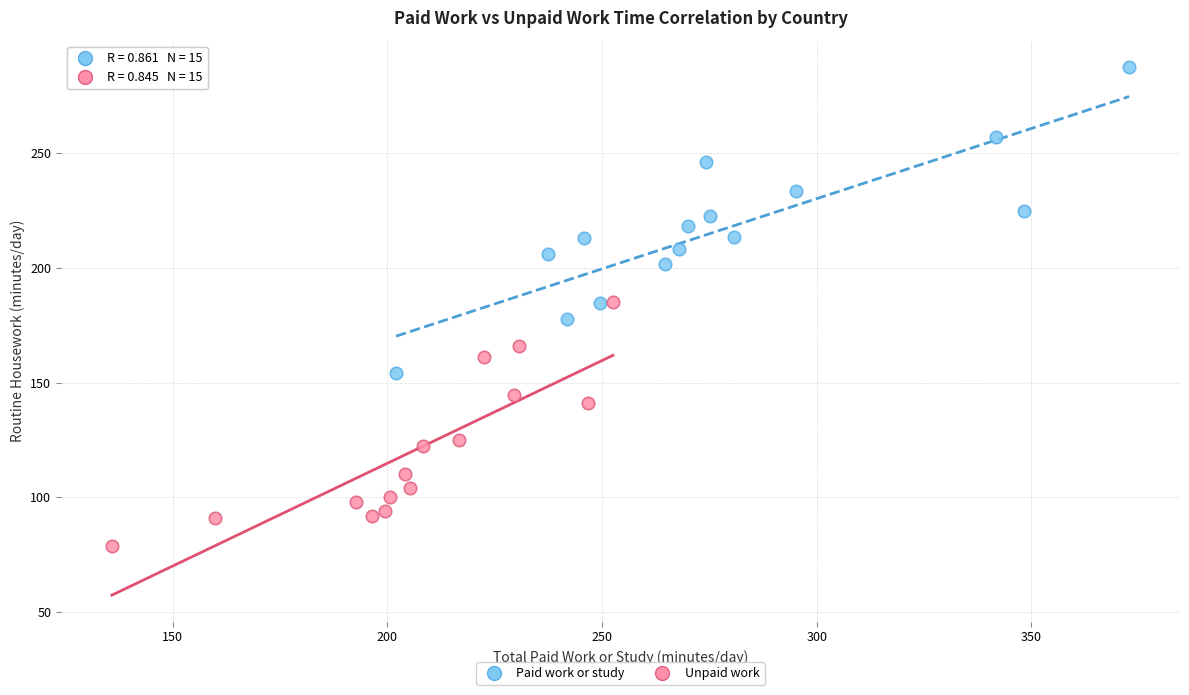

Which series contains the highest Y value?

Paid work or study